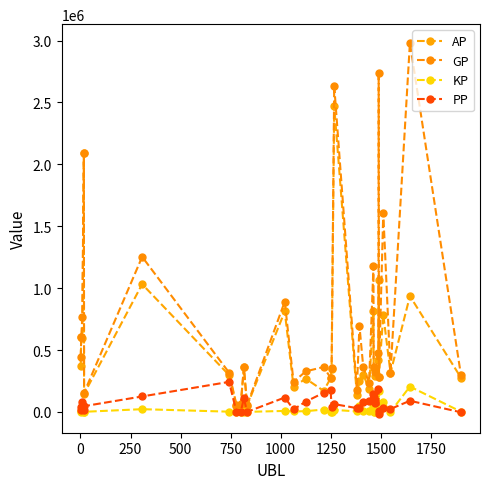

After their last crossing, which series has the higher values: KP or PP?

KP